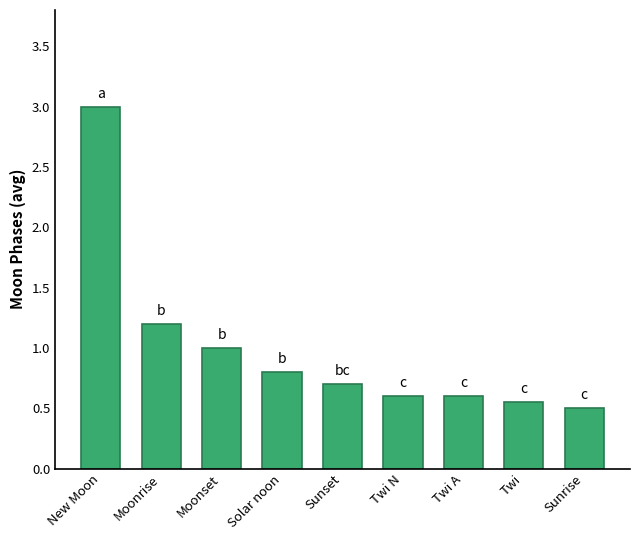

Which category has the highest value across all series?

New Moon